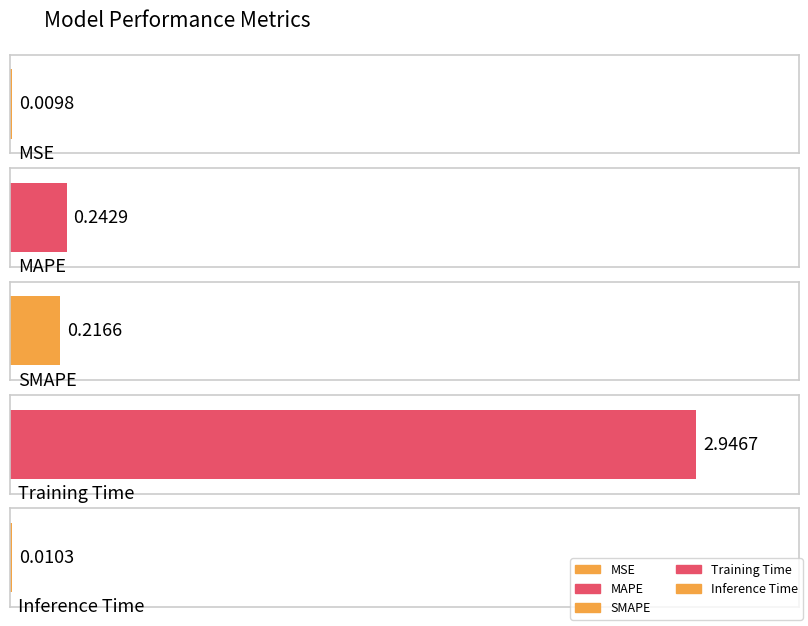

Rank the categories by value from lowest to highest.

MSE, Inference Time, SMAPE, MAPE, Training Time